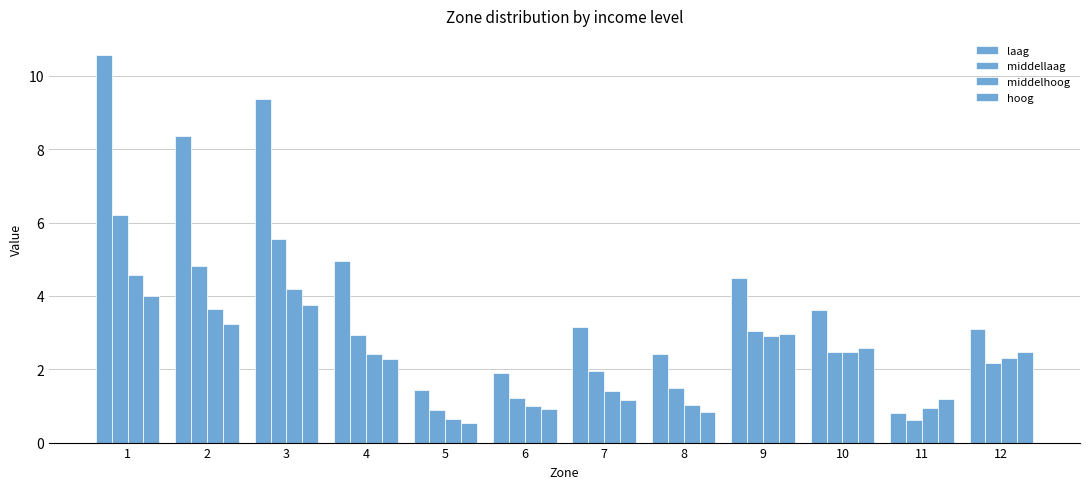

Count the number of categories in the chart.

12